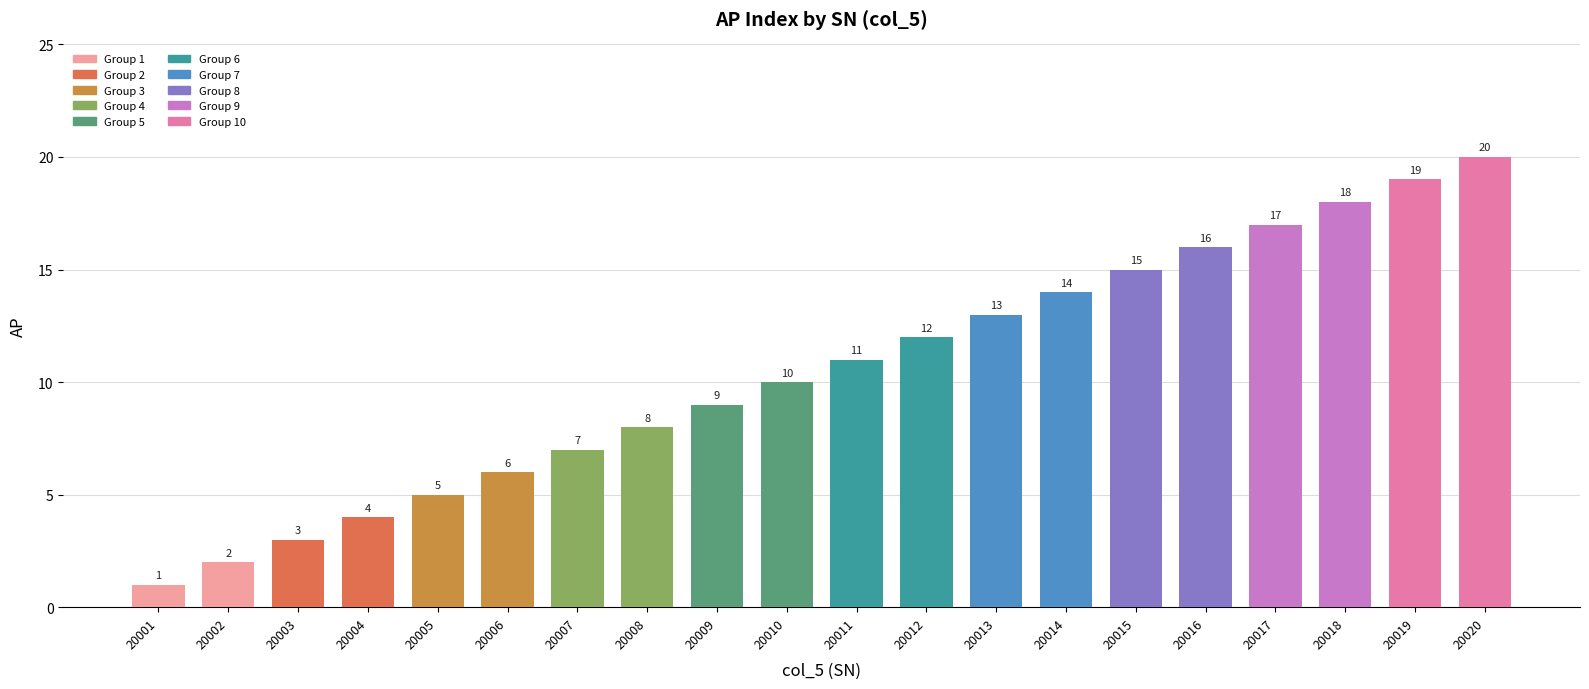

Reading left to right, list all the values displayed in this chart.

1	2	3	4	5	6	7	8	9	10	11	12	13	14	15	16	17	18	19	20